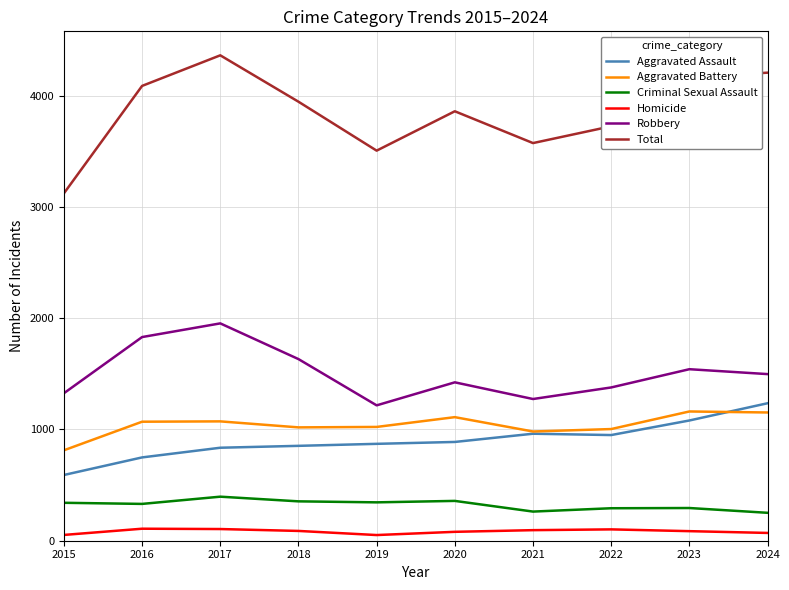

True or false: Criminal Sexual Assault has a value of 294 at 2023.

True